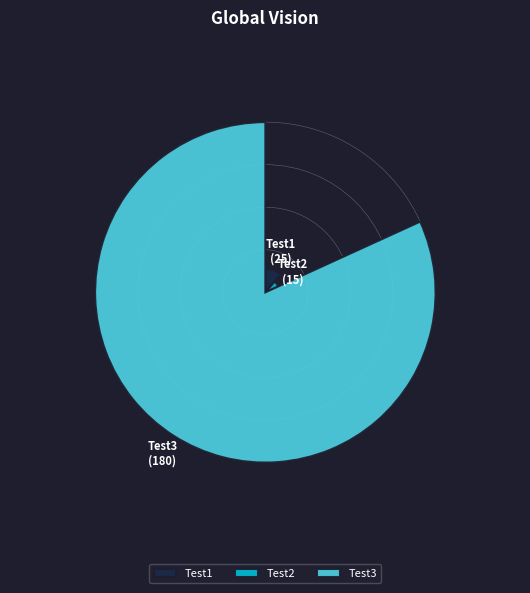

Rank the categories by value from highest to lowest.

Test3, Test1, Test2